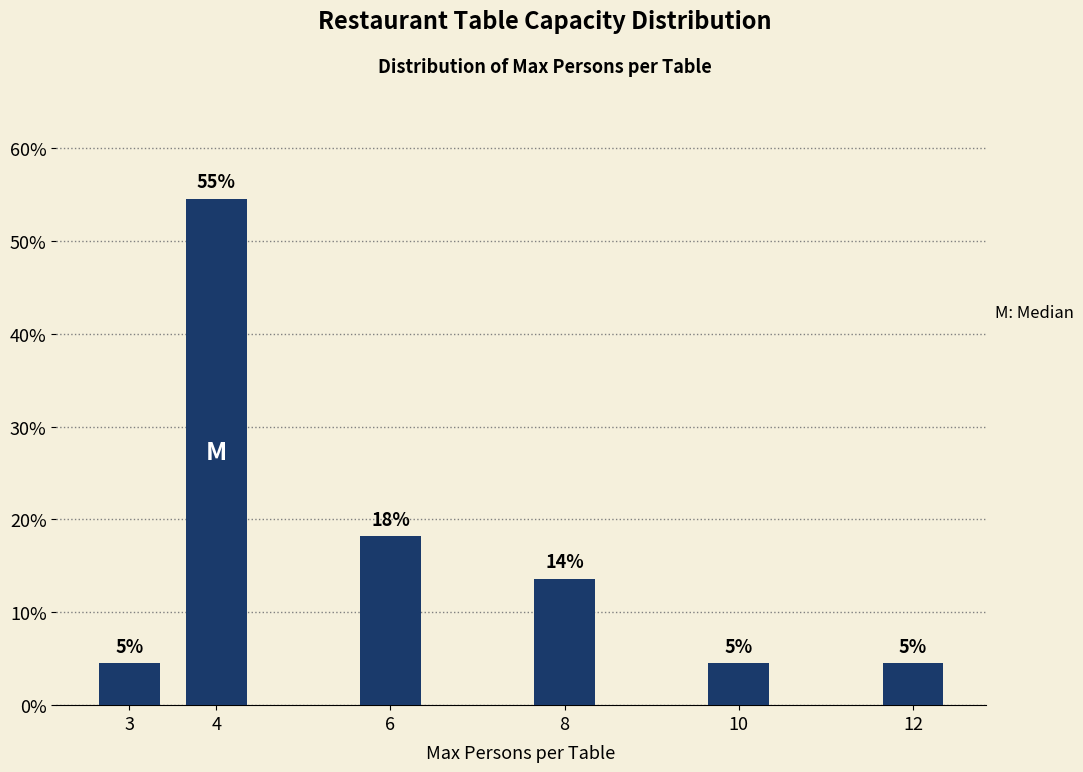

How many bars are there in total?

6